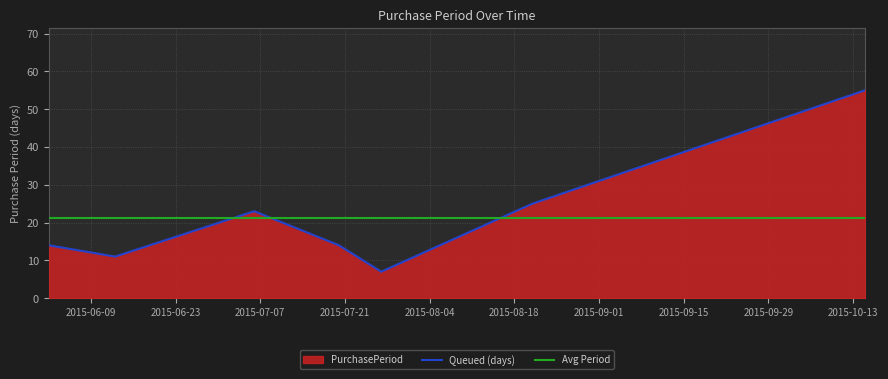

How many interior local peaks (higher than both neighbors) does the data have?

1